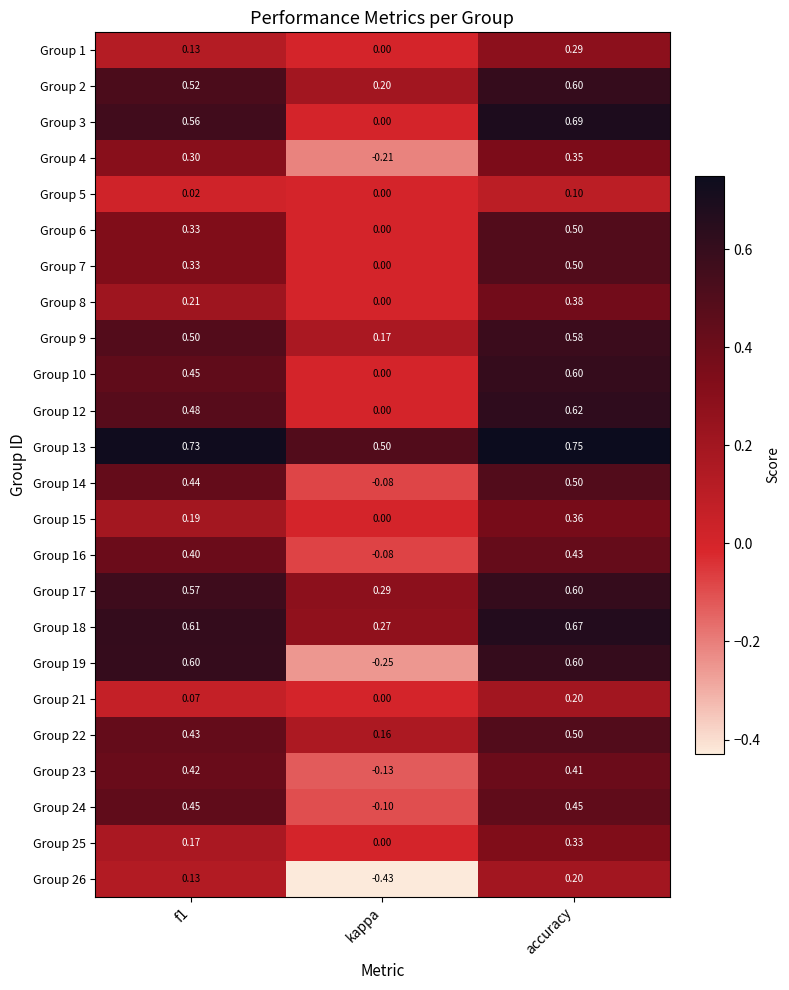

Where is Group 6 nearest to the value 0?

kappa